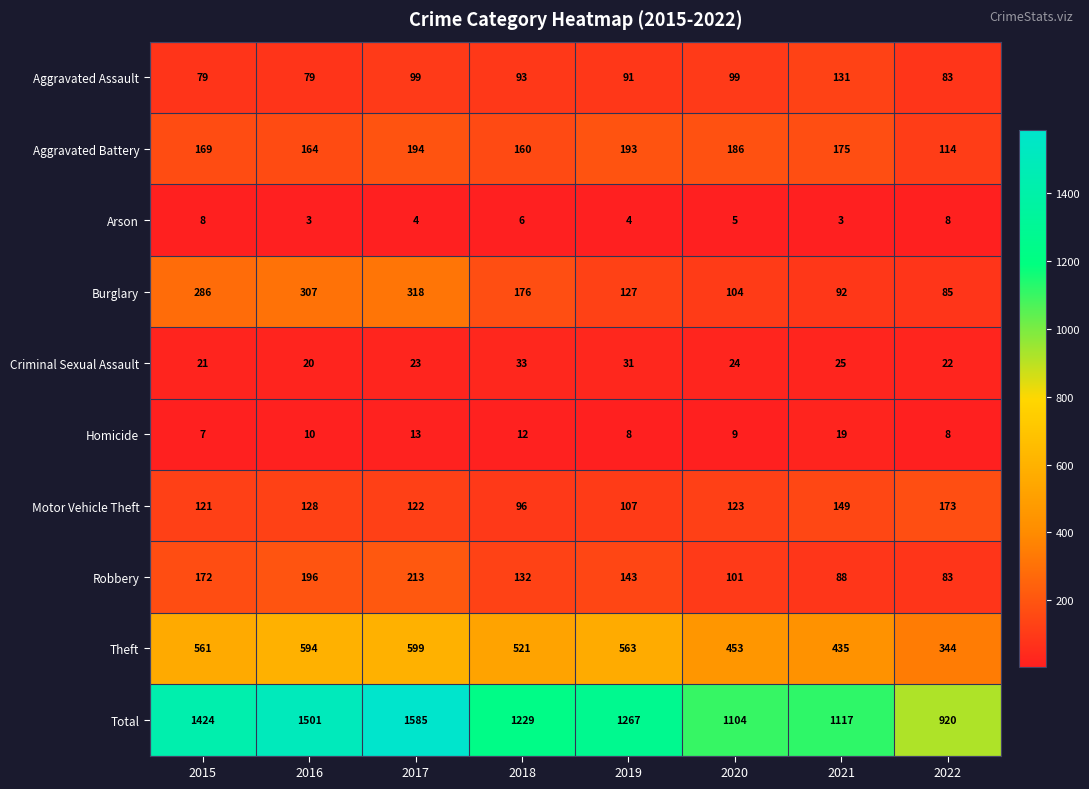

How many distinct data groups are displayed?

10